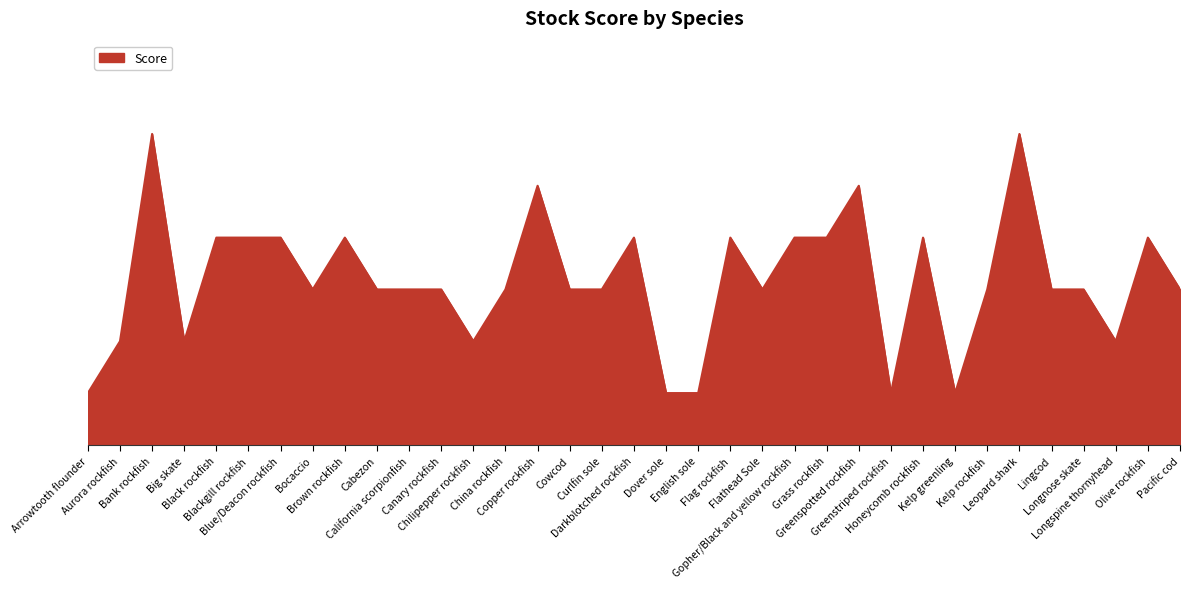

What is the value of the 18th point from the left?

4